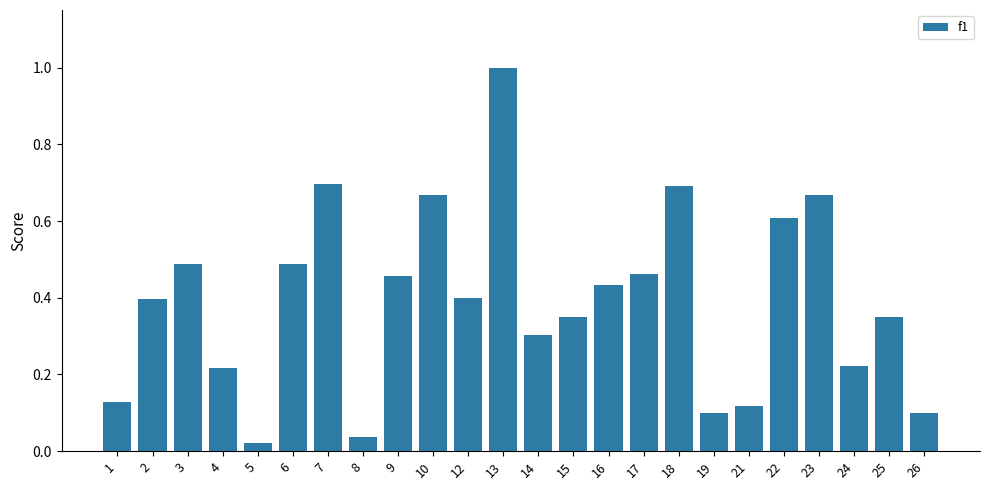

The chart shows a value of 0.1 at 26. True or false?

True